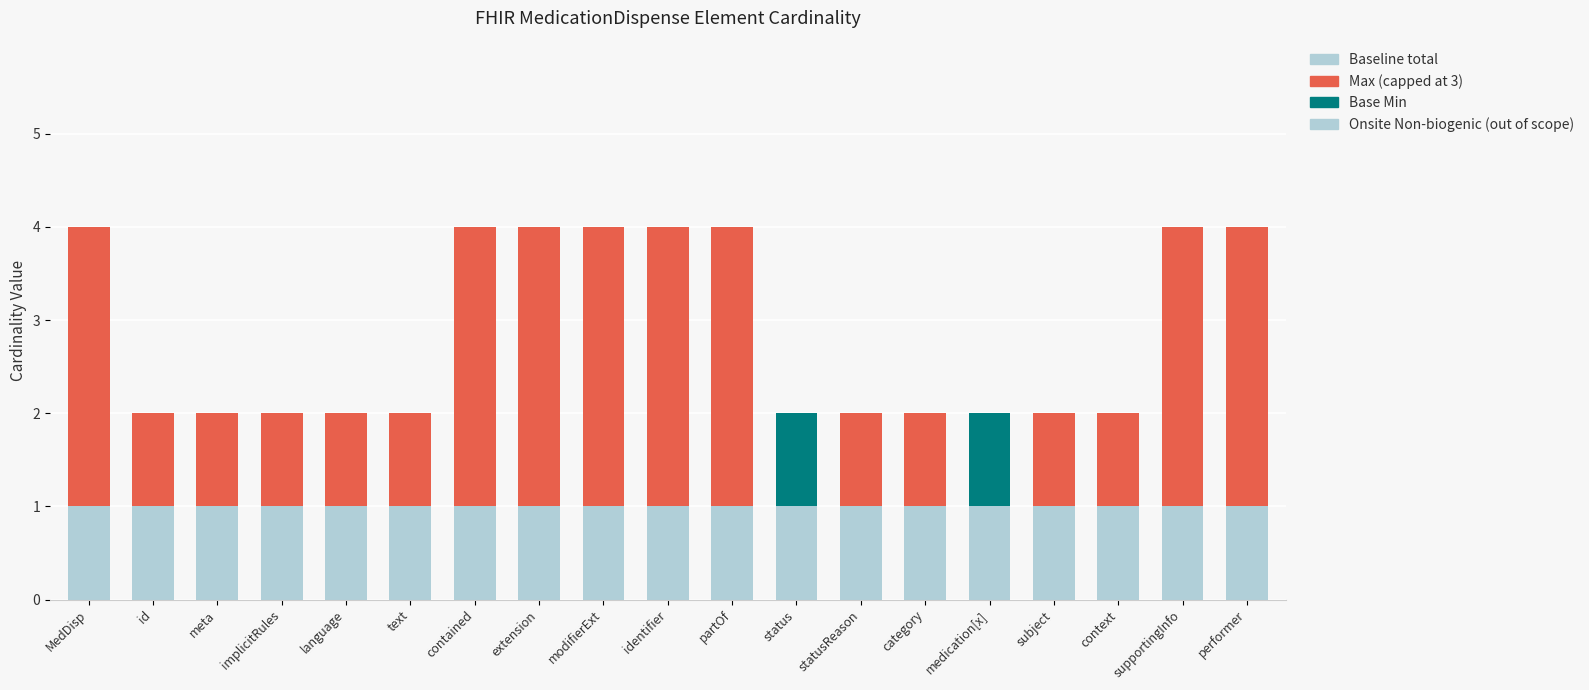

Are the bars grouped side by side (vs. stacked)?

No